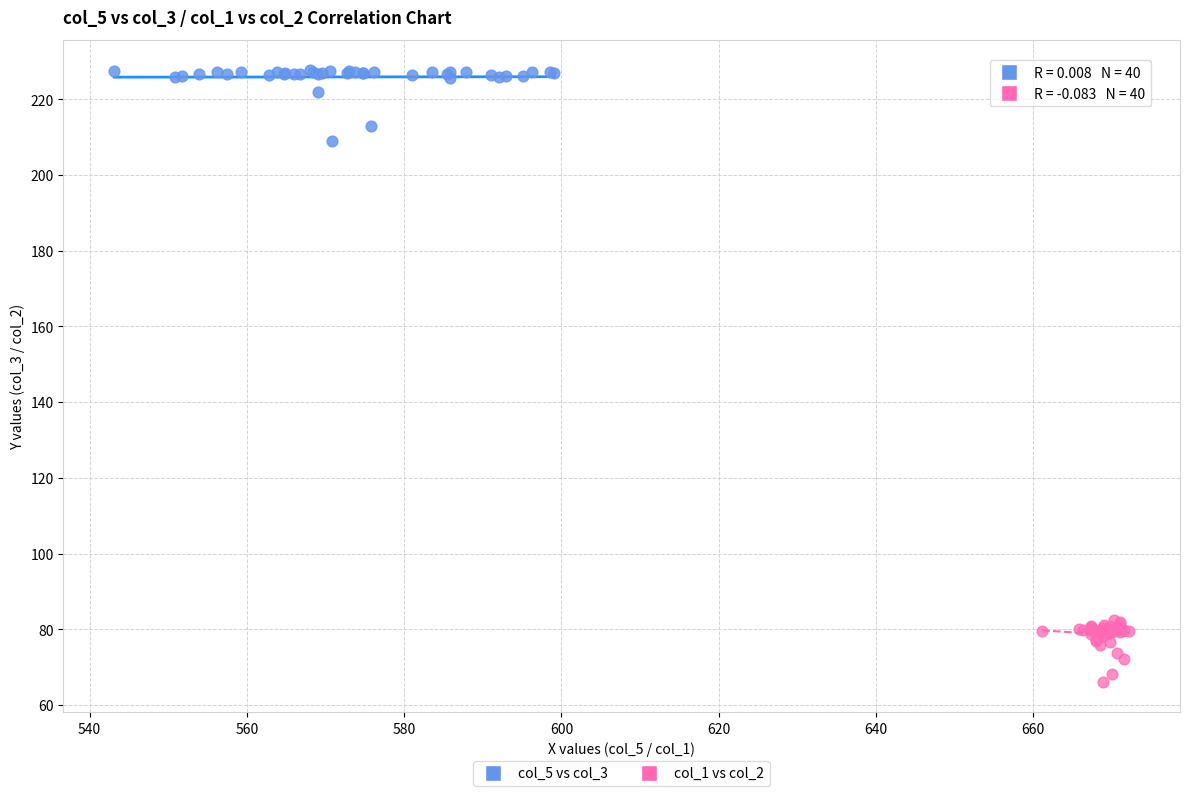

Which series contains the lowest Y value?

col_1 vs col_2